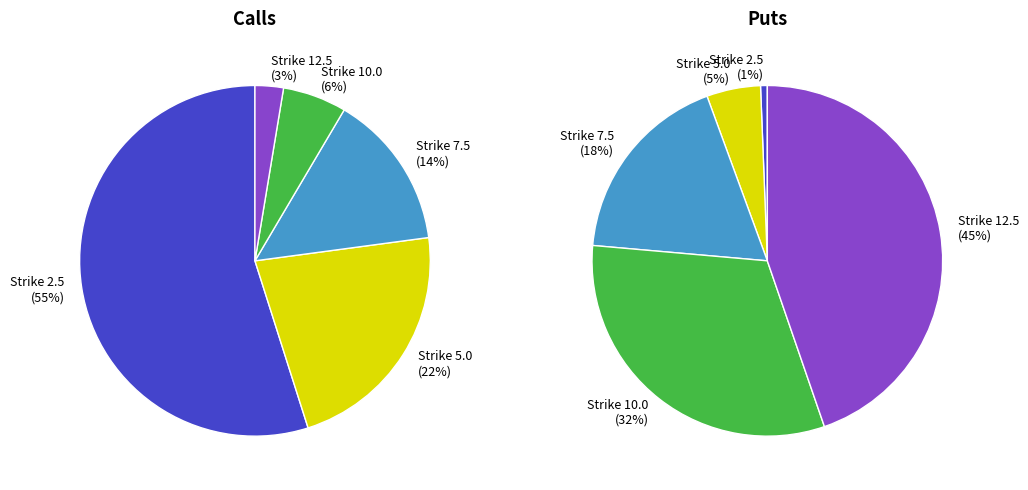

Combined, do Strike 12.5 and Strike 7.5 account for over 50%?

No